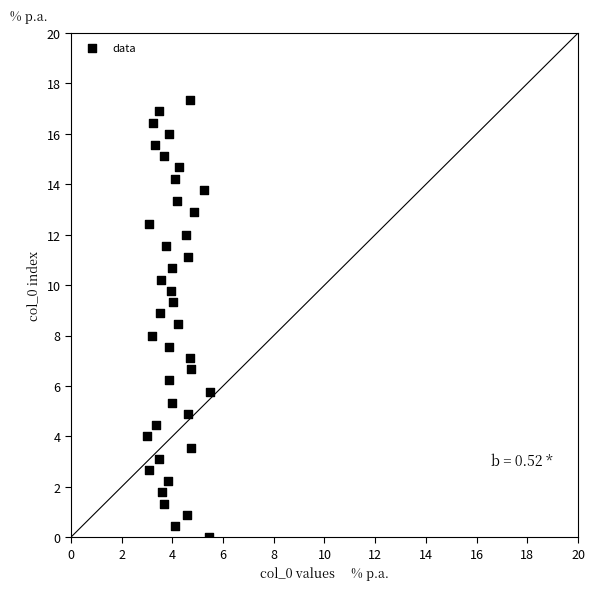

What is the range of X values (max minus min)?

2.5